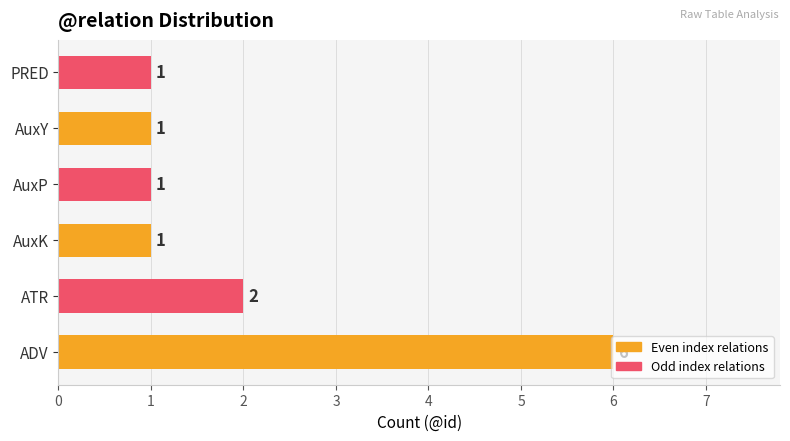

True or false: the data shows 1 at AuxY.

True